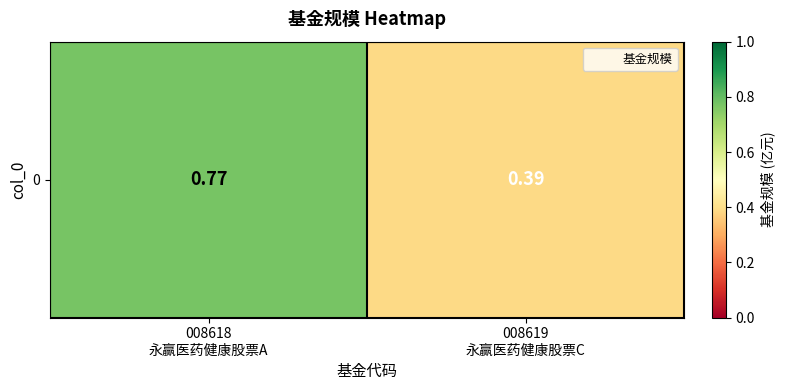

What is the average value?

0.6